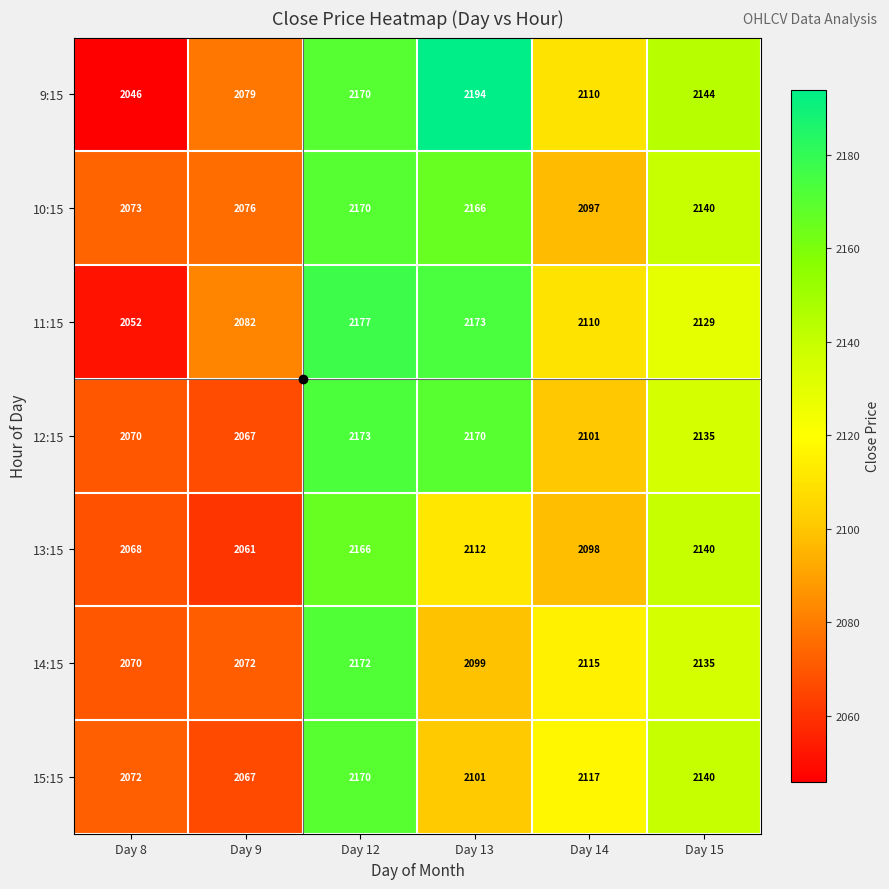

What is the sum of the 13:15 values at Day 15 and Day 12?

4306